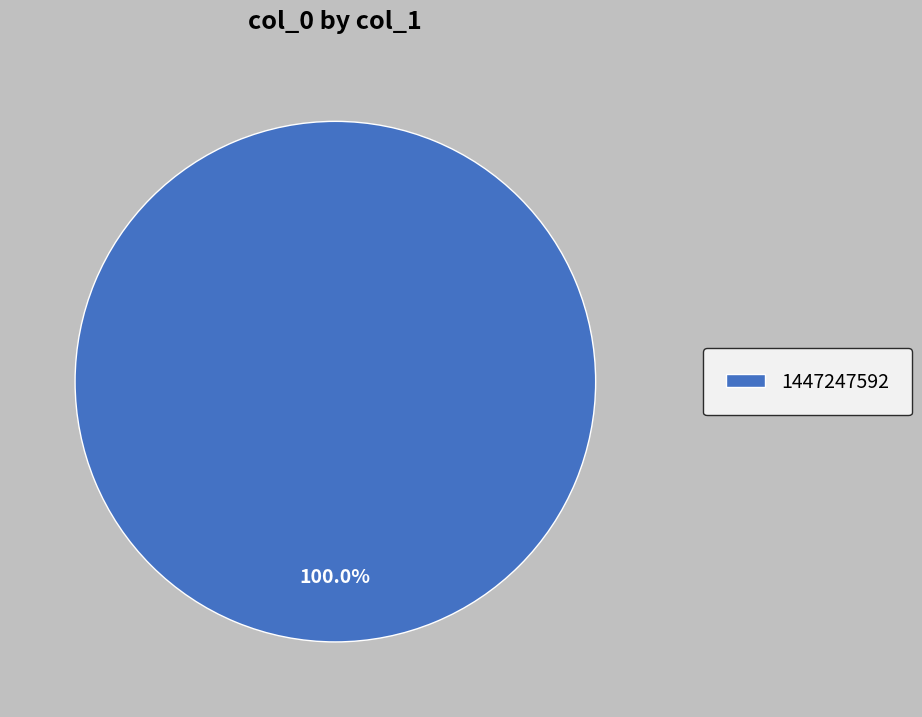

To the nearest percent, what portion does 1447247592 represent?

100%